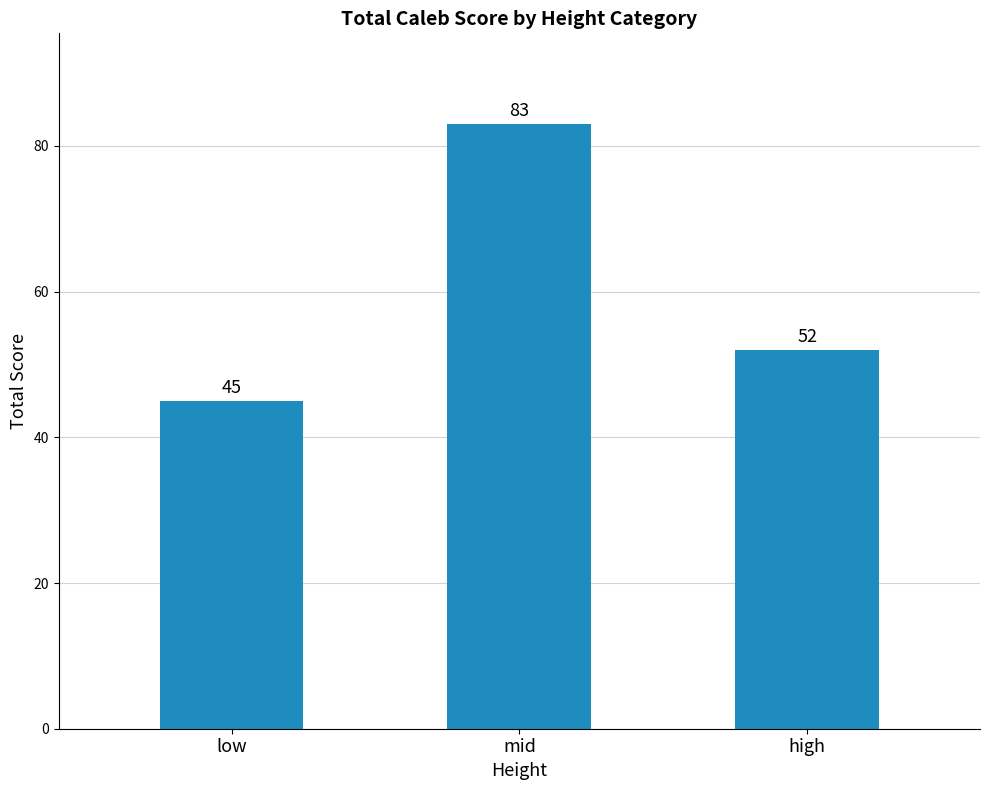

Reading left to right, transcribe all the data shown in this chart.

45	83	52